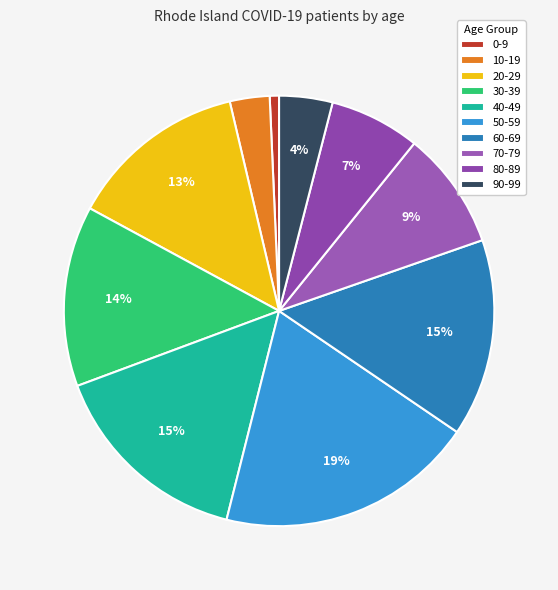

How many segments does this pie chart have?

10